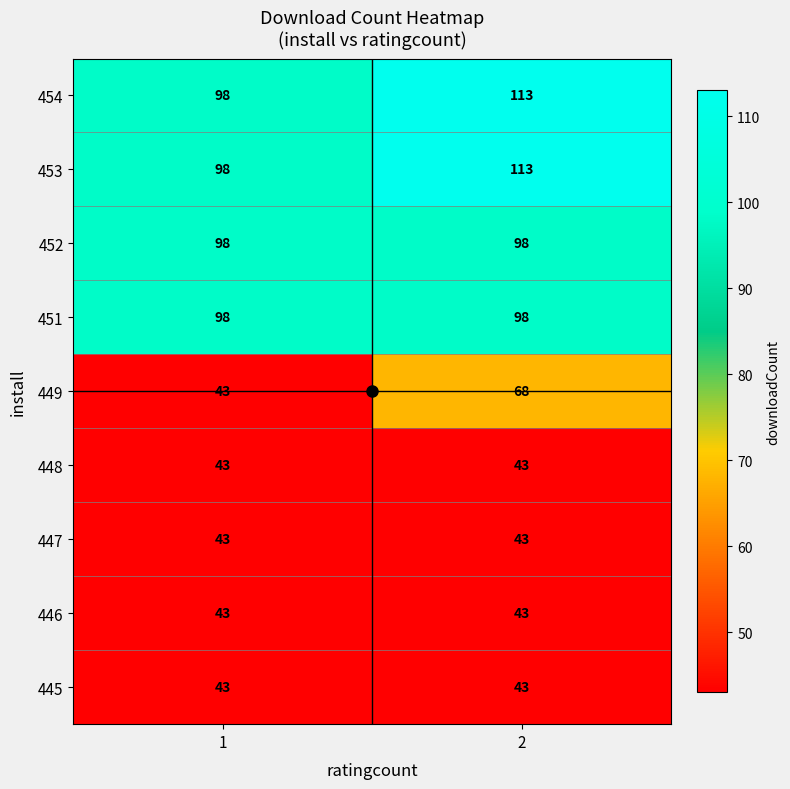

At which category is the sum across all series the highest?

2